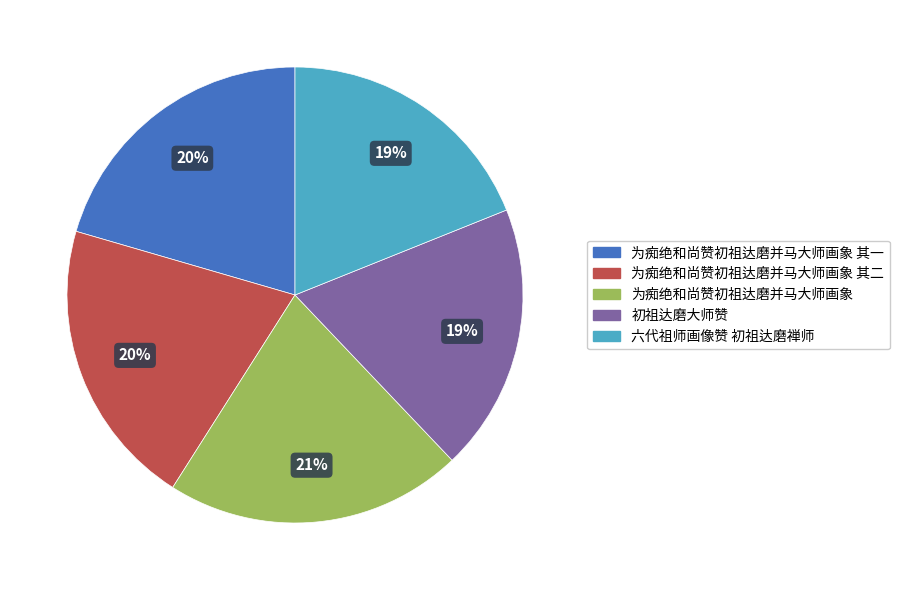

Which category has the biggest portion of the pie?

为痴绝和尚赞初祖达磨并马大师画象